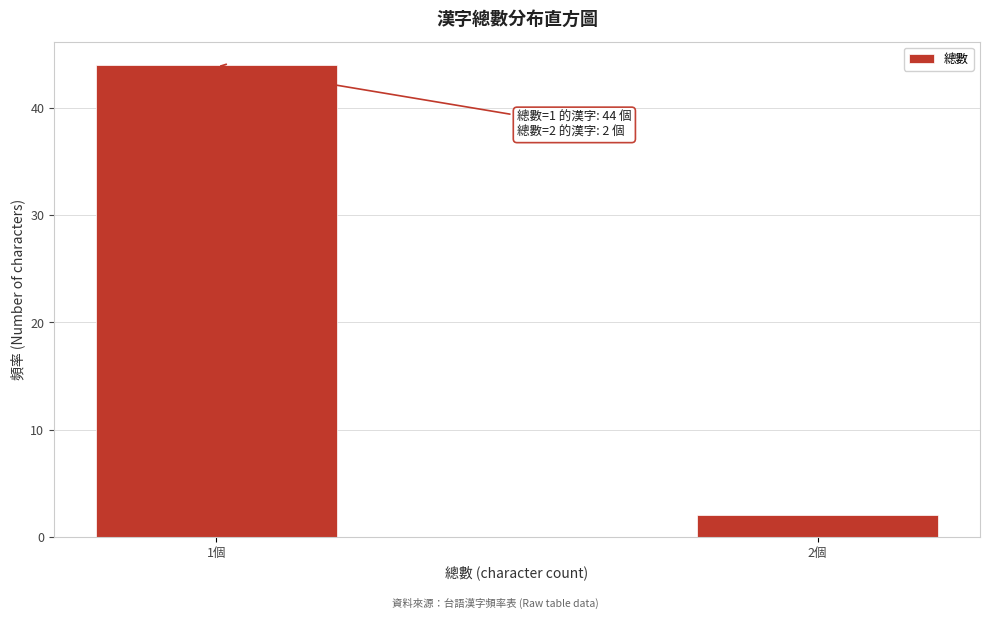

Reading right to left, transcribe all the data shown in this chart.

2個=2	1個=44